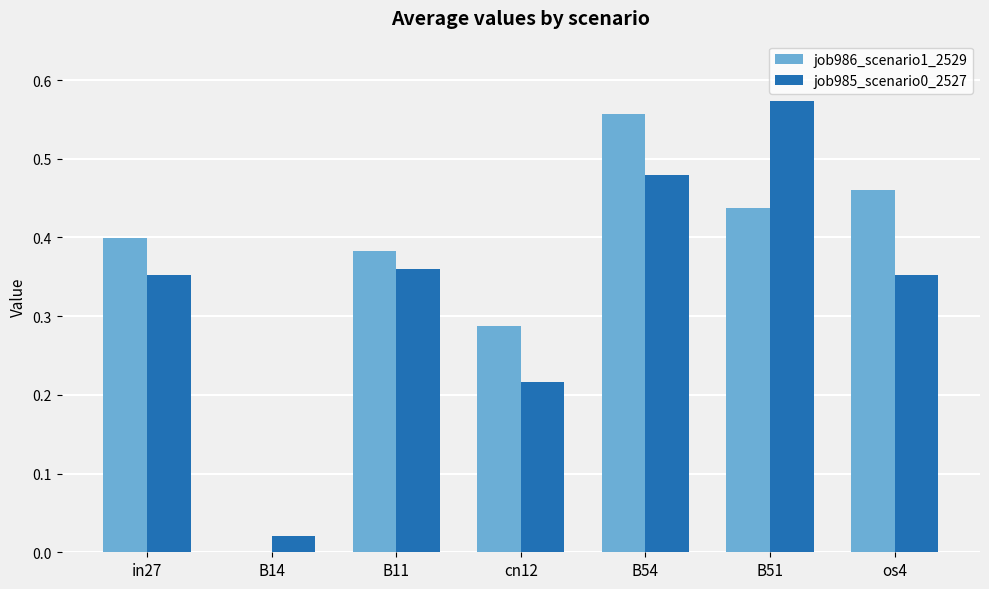

At which category is the sum across all series the highest?

B54